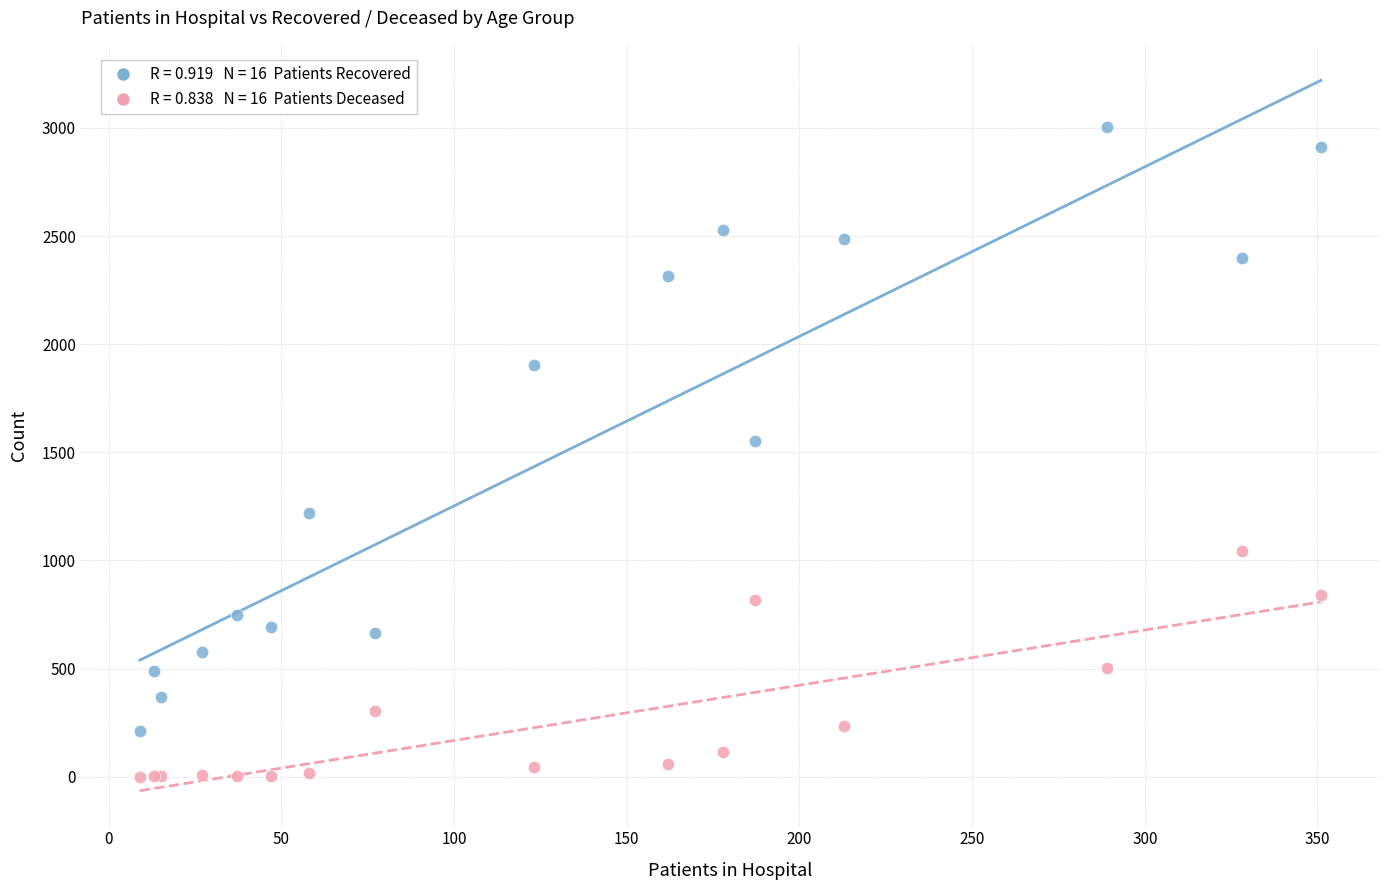

Across all series, what Y value is closest to 1502?

1551